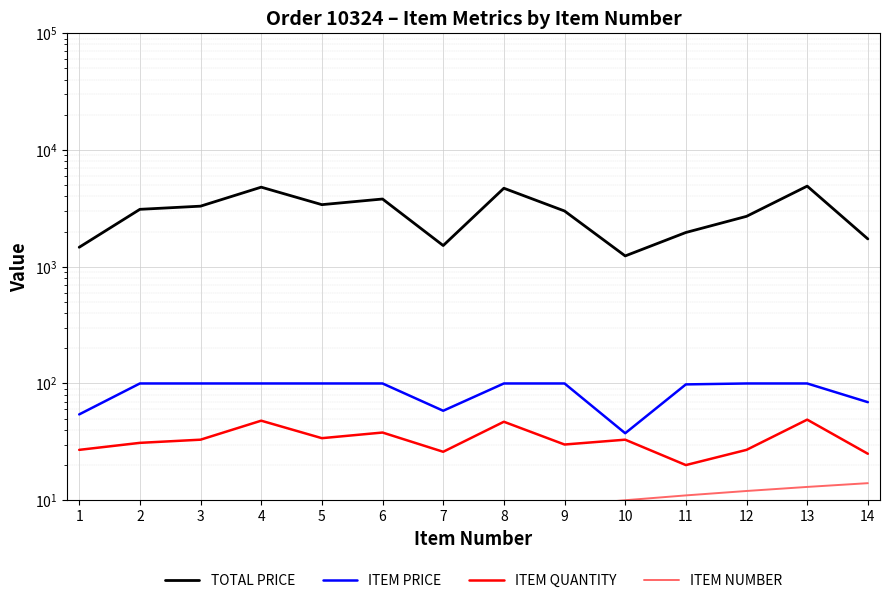

True or false: ITEM QUANTITY and TOTAL PRICE intersect in this chart.

False